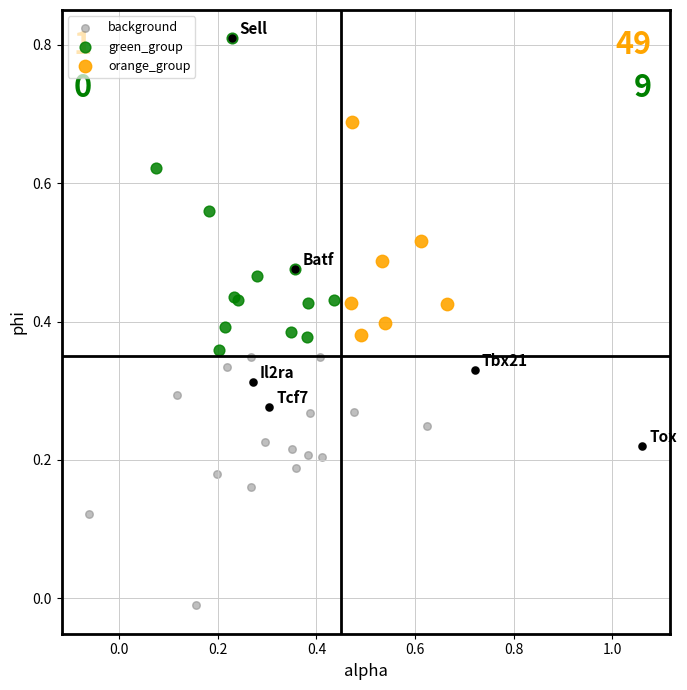

Which series reaches the minimum Y coordinate?

background